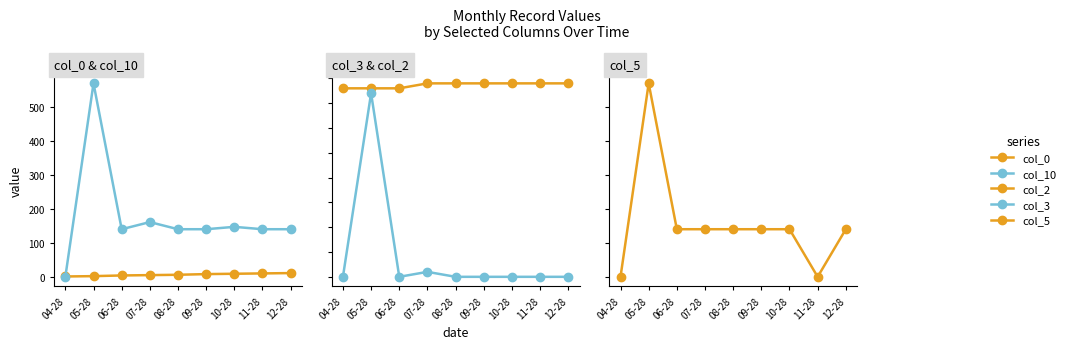

True or false: col_5 and col_10 intersect in this chart.

False